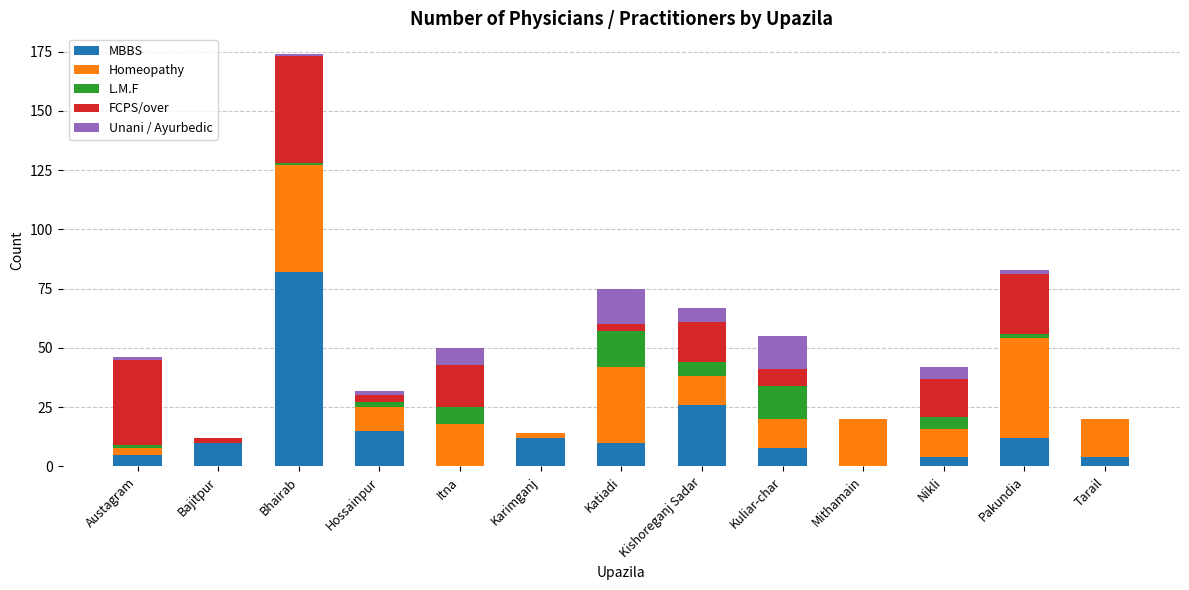

At which category is the sum across all series the highest?

Bhairab